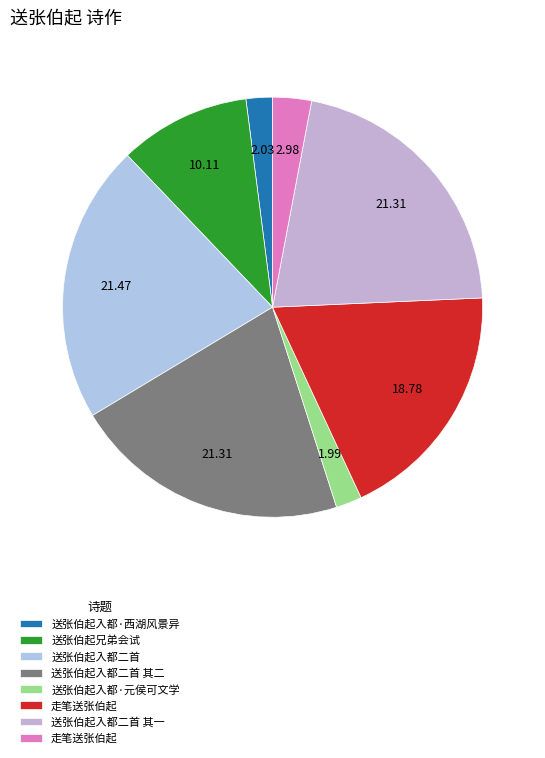

How many slices are in this pie chart?

8